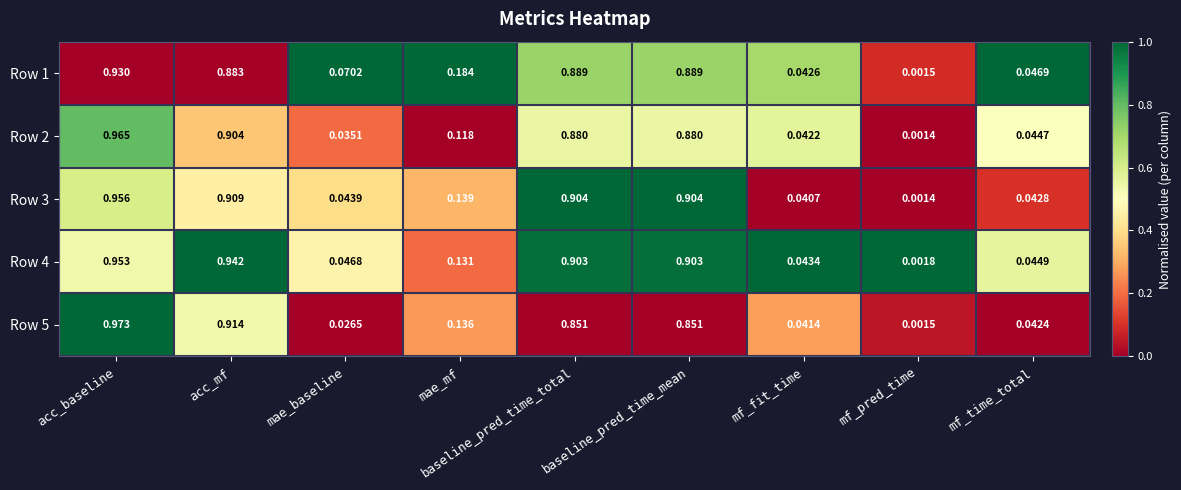

At which category is the sum across all series the highest?

acc_baseline